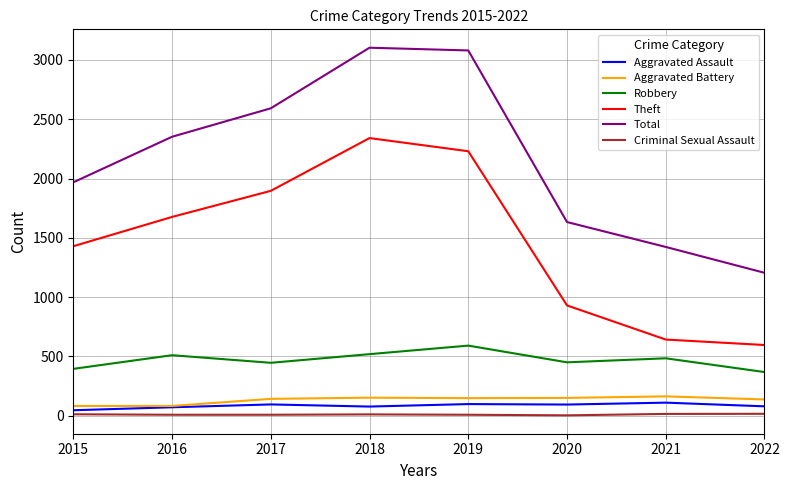

Is the value of Theft at 2018 greater than the value of Aggravated Assault at 2017?

Yes